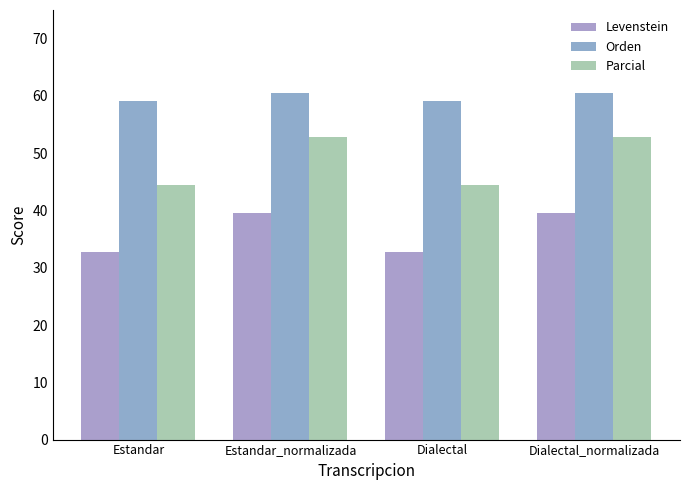

What value does the Parcial series have at Estandar_normalizada?

52.9